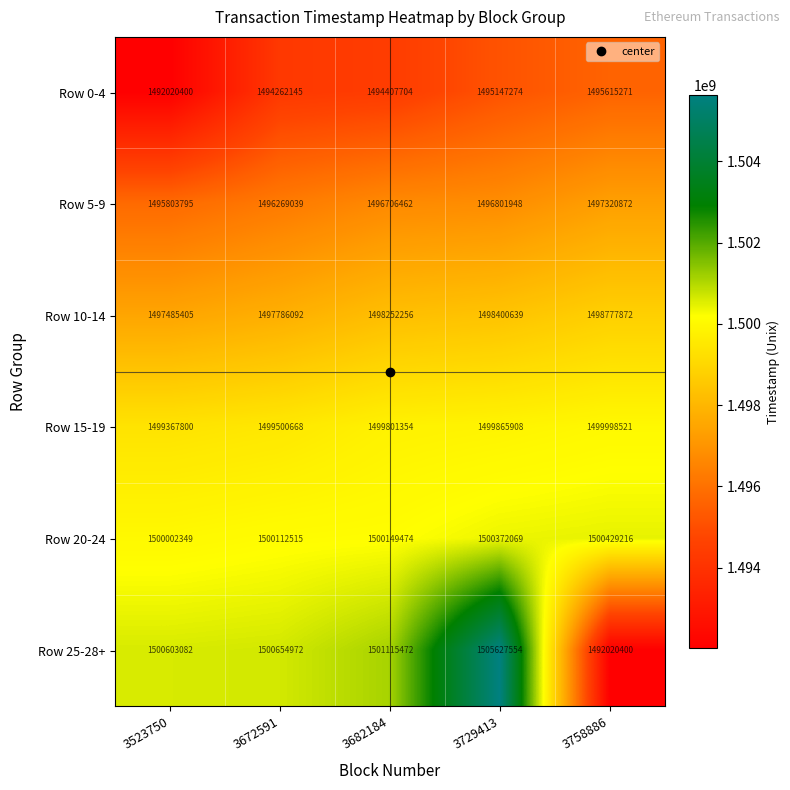

At which label is Row 10-14 closest to 1498131638?

3682184